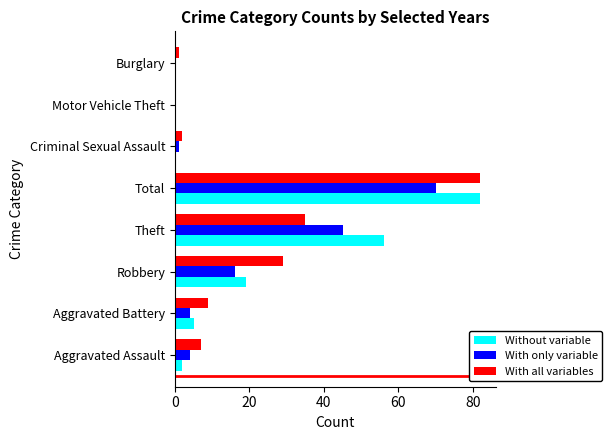

How many distinct data groups are displayed?

3